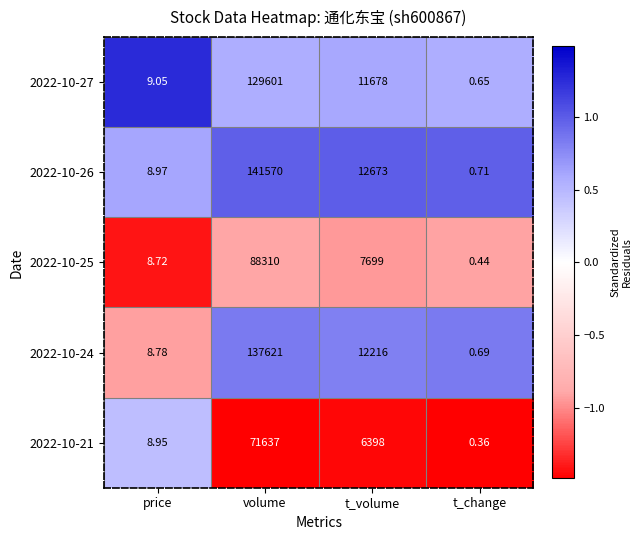

At which category is the sum across all series the highest?

volume